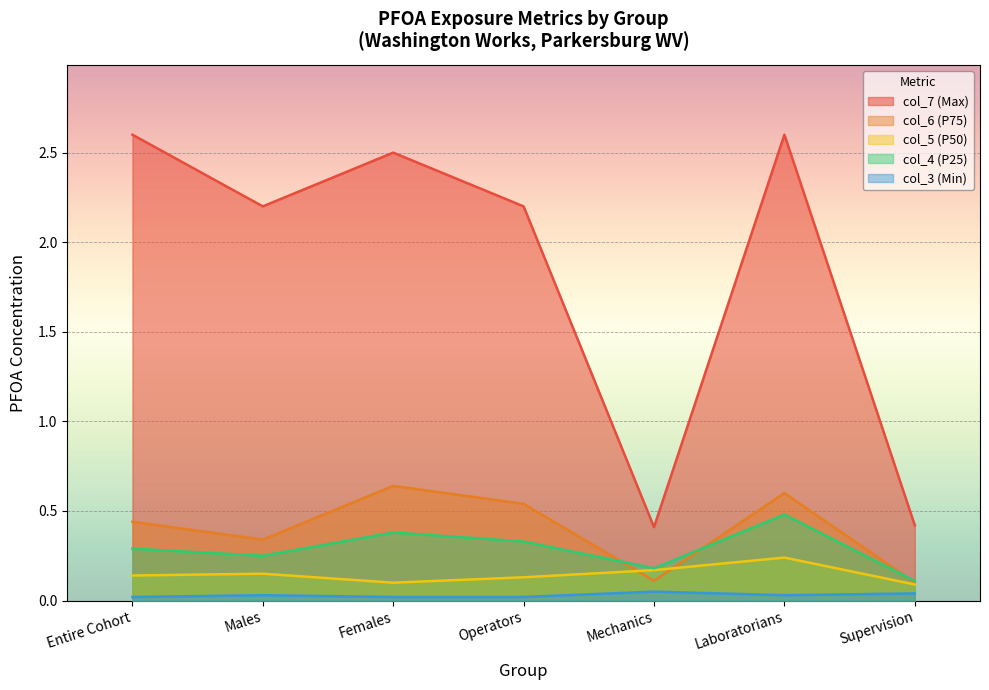

At how many categories does at least one series exceed 0?

7